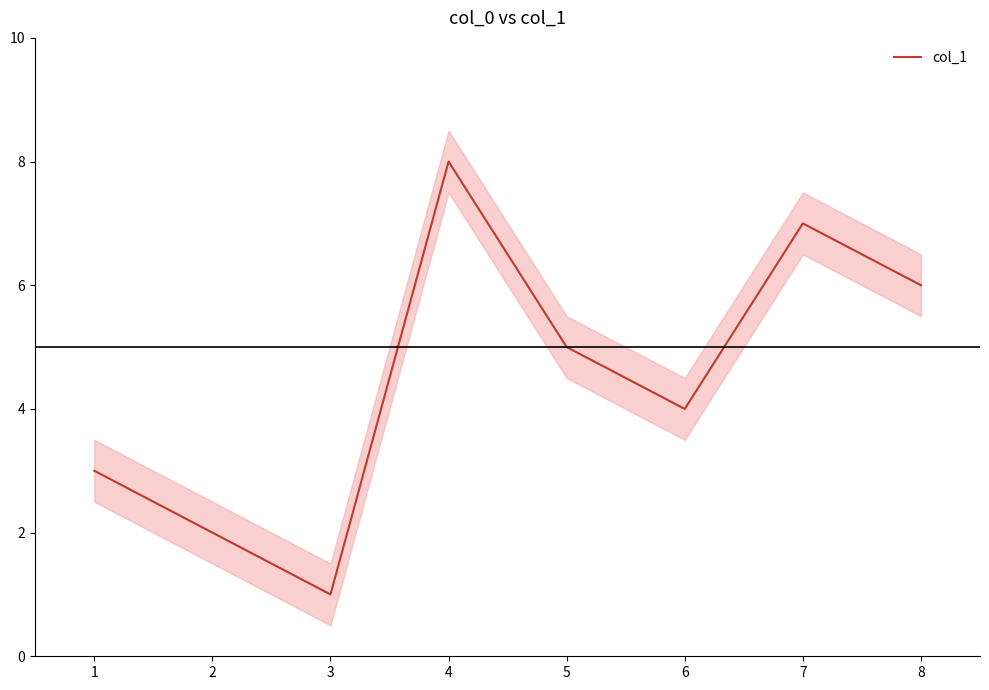

The col_1 series shows 7 at 6. True or false?

False